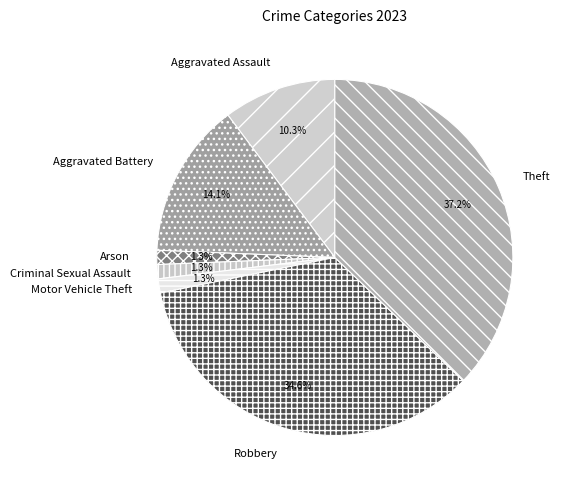

Which category has the biggest portion of the pie?

Theft